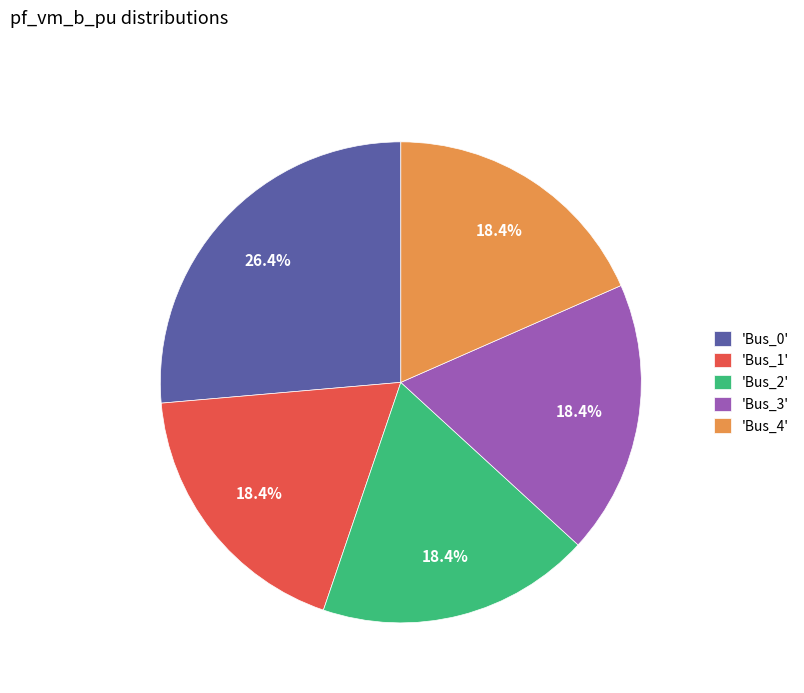

Does any single category account for the majority?

No